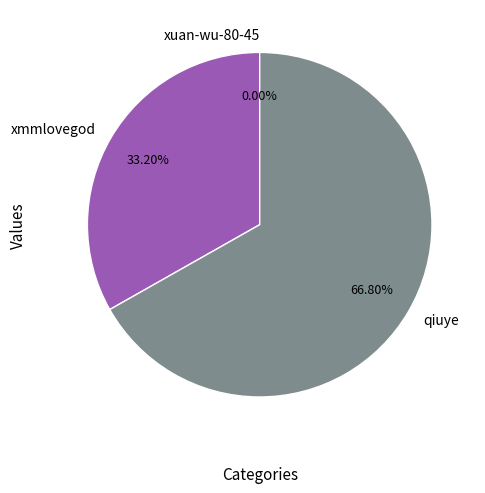

Which has a higher value, qiuye or xmmlovegod?

qiuye